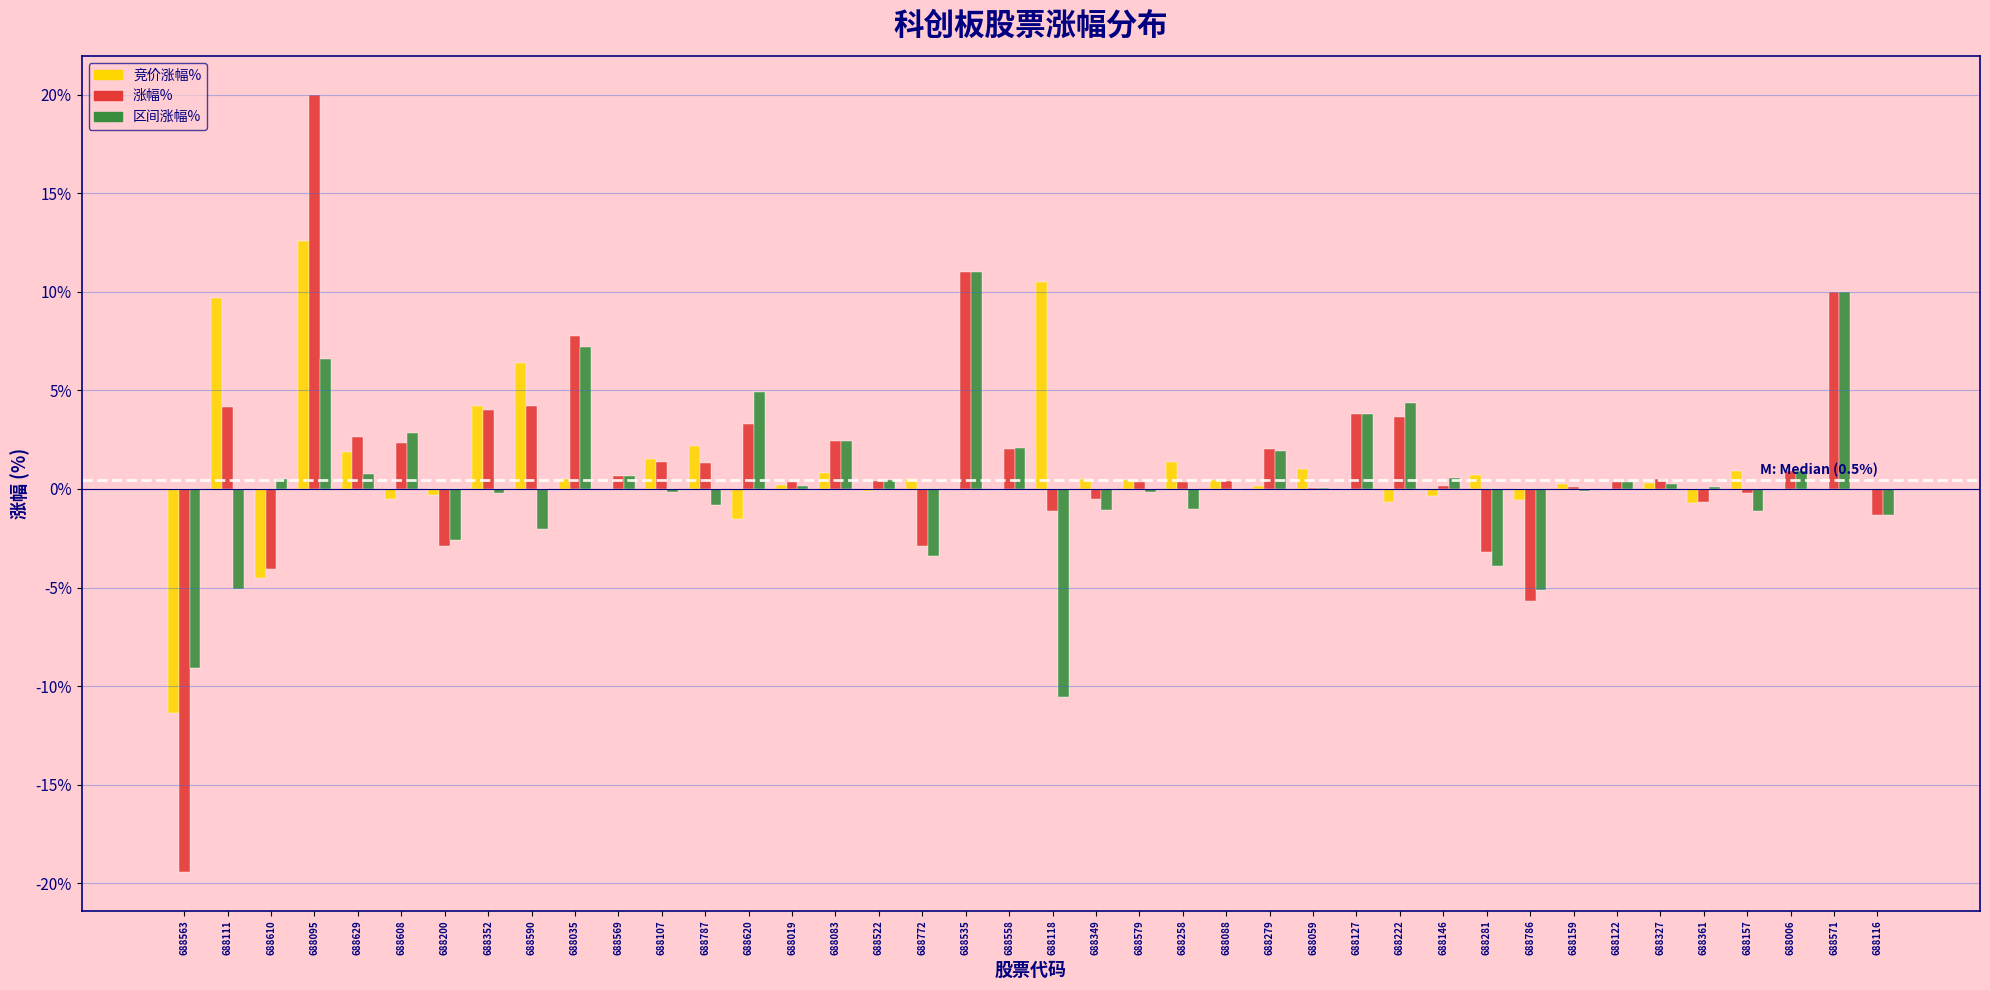

What is the maximum value for 区间涨幅%?

11.0